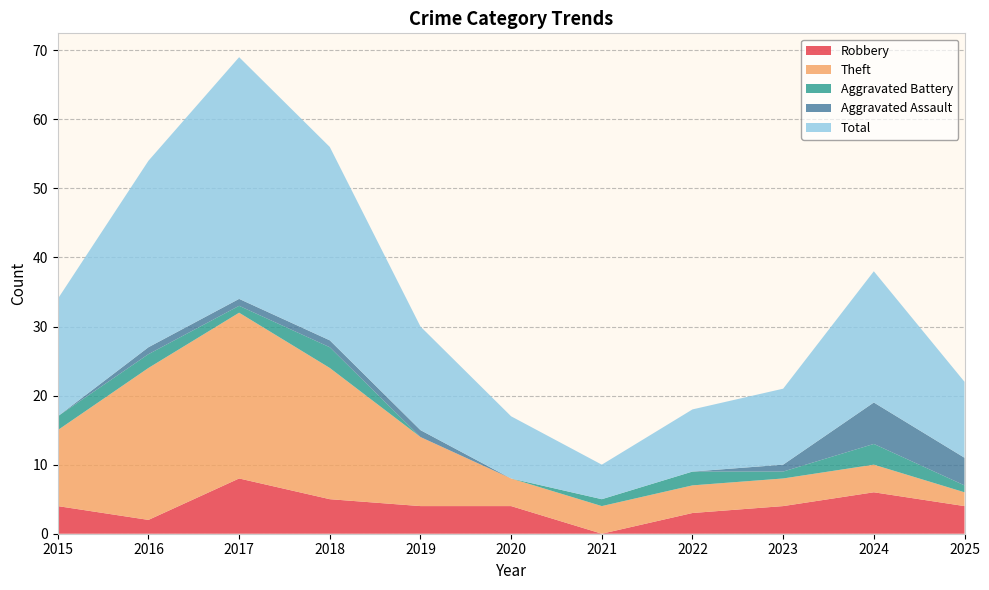

Reading left to right, transcribe all the data shown in this chart.

Robbery: 2015=4	2016=2	2017=8	2018=5	2019=4	2020=4	2021=0	2022=3	2023=4	2024=6	2025=4
Theft: 2015=11	2016=22	2017=24	2018=19	2019=10	2020=4	2021=4	2022=4	2023=4	2024=4	2025=2
Aggravated Battery: 2015=2	2016=2	2017=1	2018=3	2019=0	2020=0	2021=1	2022=2	2023=1	2024=3	2025=1
Aggravated Assault: 2015=0	2016=1	2017=1	2018=1	2019=1	2020=0	2021=0	2022=0	2023=1	2024=6	2025=4
Total: 2015=17	2016=27	2017=35	2018=28	2019=15	2020=9	2021=5	2022=9	2023=11	2024=19	2025=11